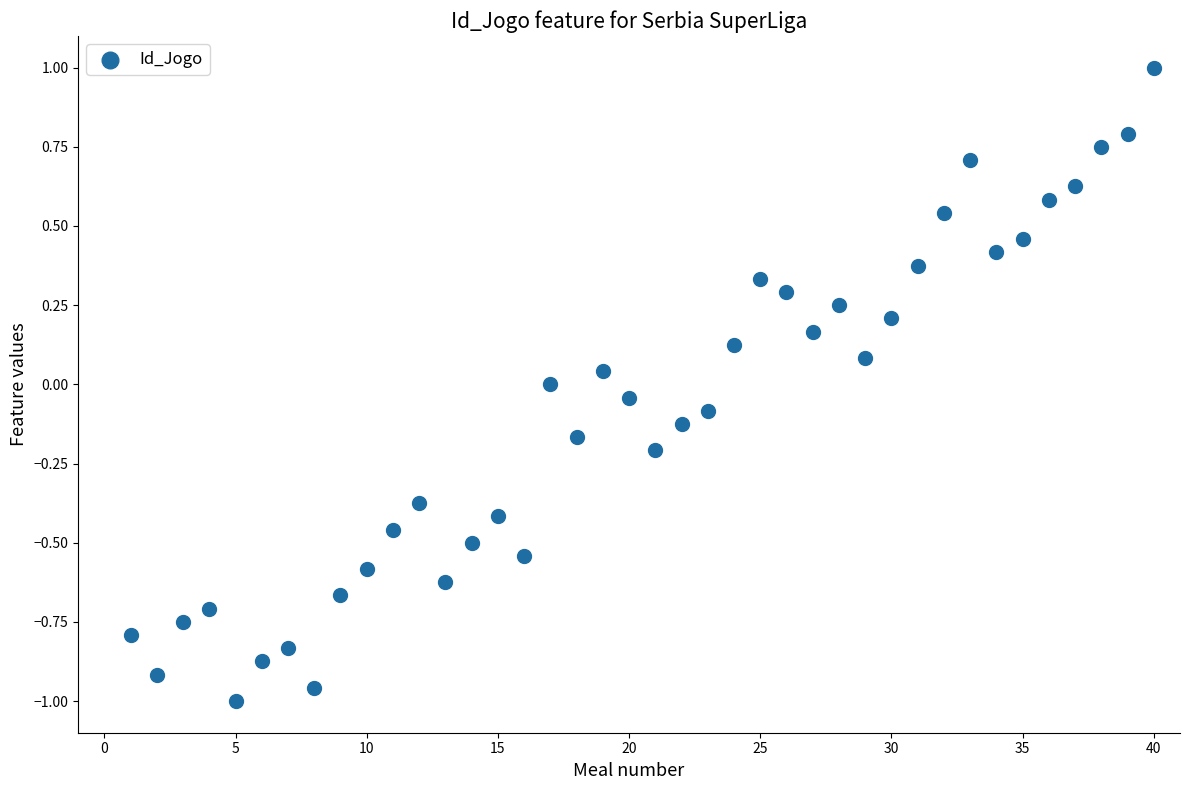

What is the range of Y values (max minus min)?

2.0